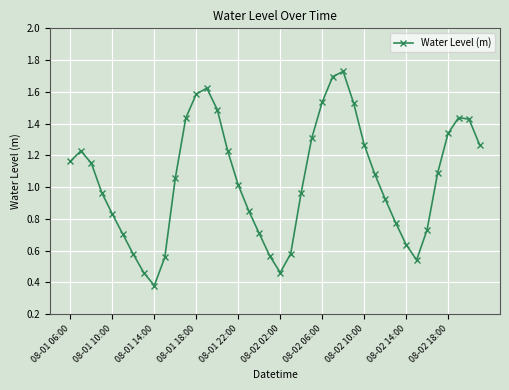

What is the sum of all values?

41.9